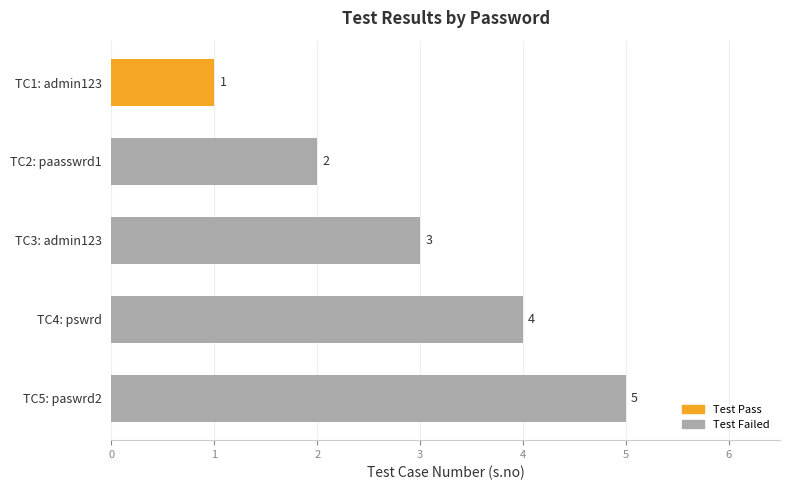

Rank the categories by value from highest to lowest.

TC5: paswrd2, TC4: pswrd, TC3: admin123, TC2: paasswrd1, TC1: admin123